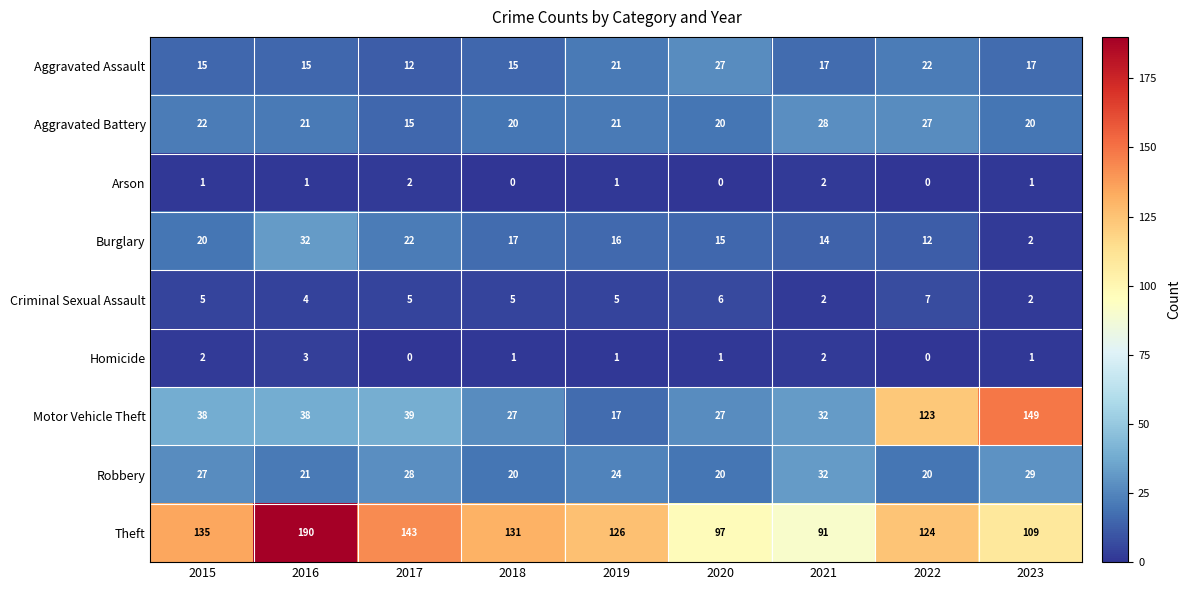

Count the number of categories in the chart.

9